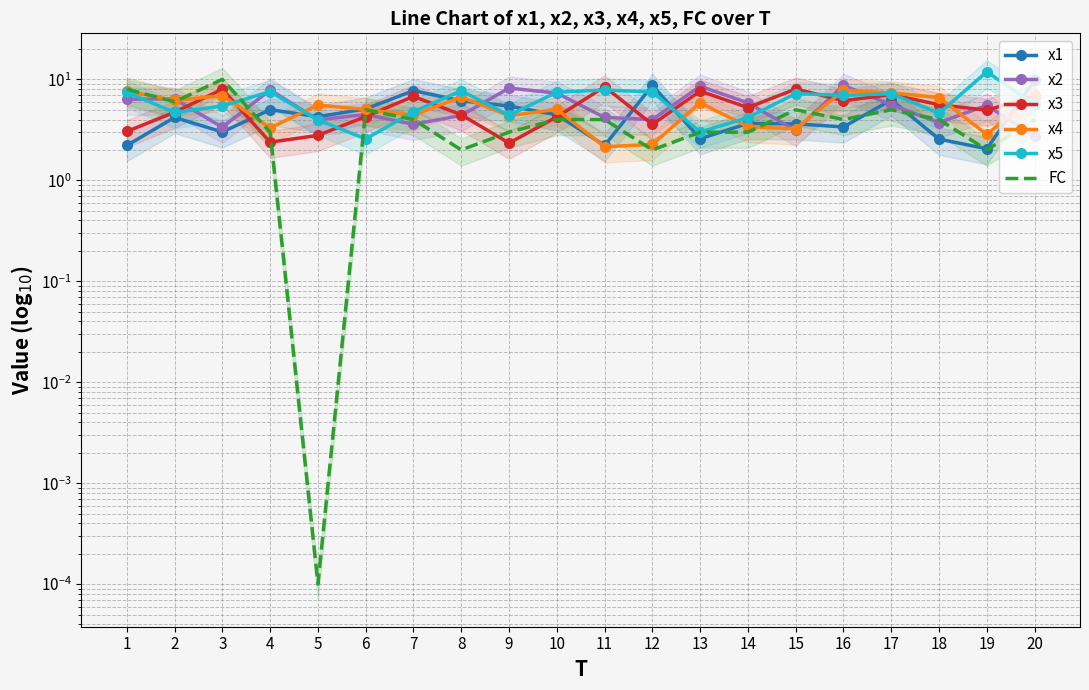

List the labels in order of x3 value, smallest first.

9, 4, 5, 1, 12, 10, 6, 8, 2, 19, 14, 18, 16, 7, 20, 17, 13, 3, 15, 11